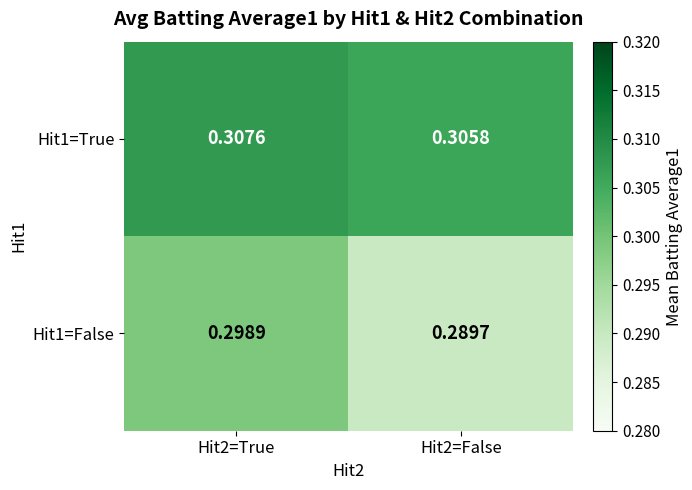

Is the value of Hit1=False at Hit2=False greater than the value of Hit1=True at Hit2=False?

No